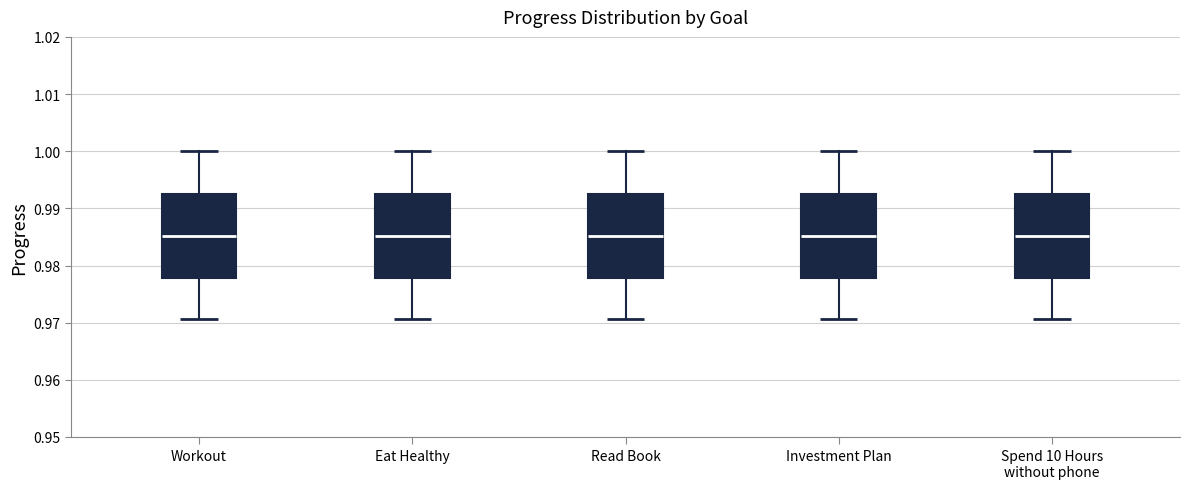

Reading left to right, transcribe this box plot: for each box, give where its median line is, the range the box spans, and where its two whiskers end, as read against the y-axis. The values are not printed on the chart, so give them approximately, as read against the axis.

Workout: median 0.985, box 0.978 to 0.993, whiskers 0.971 to 1.000
Eat Healthy: median 0.985, box 0.978 to 0.993, whiskers 0.971 to 1.000
Read Book: median 0.985, box 0.978 to 0.993, whiskers 0.971 to 1.000
Investment Plan: median 0.985, box 0.978 to 0.993, whiskers 0.971 to 1.000
Spend 10 Hours without phone: median 0.985, box 0.978 to 0.993, whiskers 0.971 to 1.000